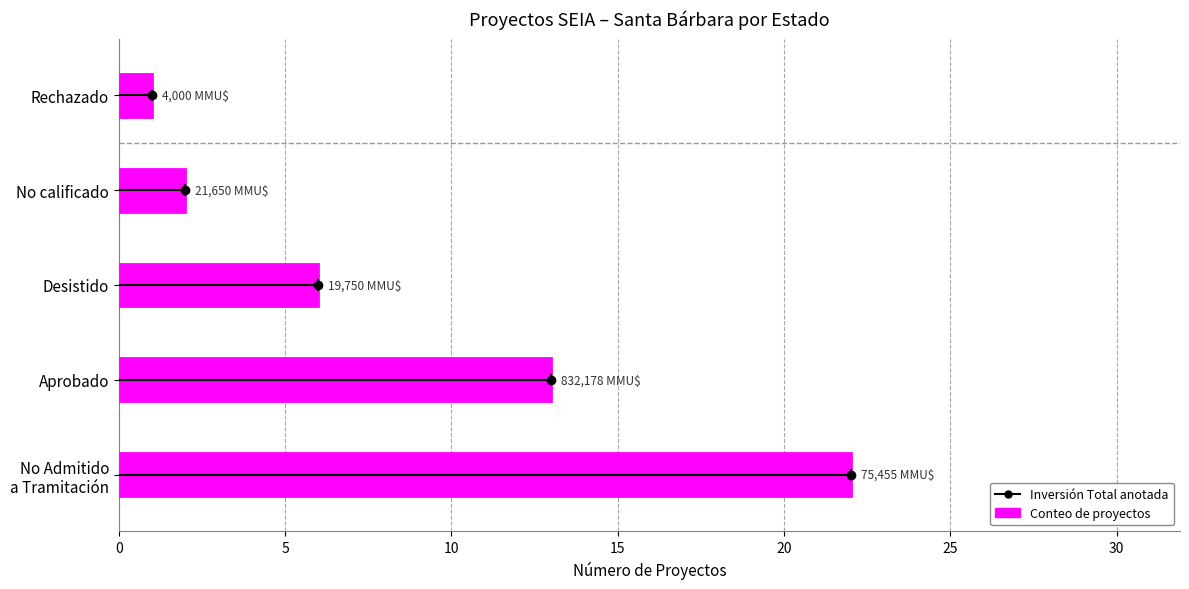

Approximately how many times larger is the value at No calificado compared to Desistido?

0.3